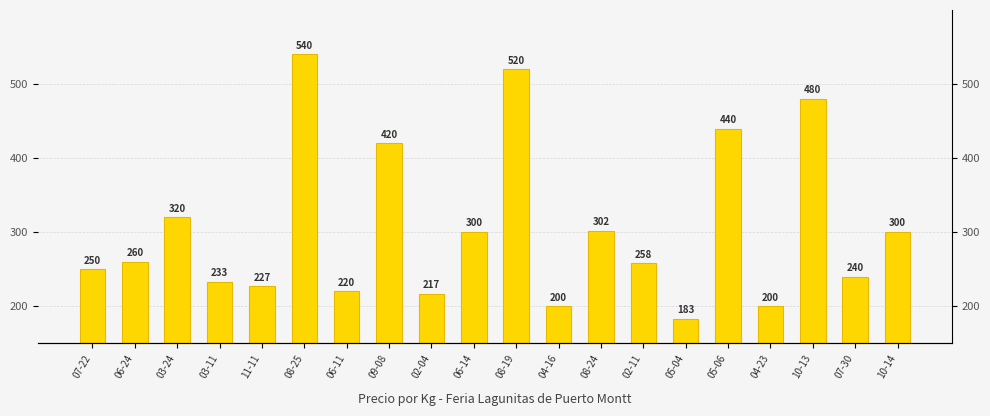

Between 03-11 and 02-04, which is larger?

03-11